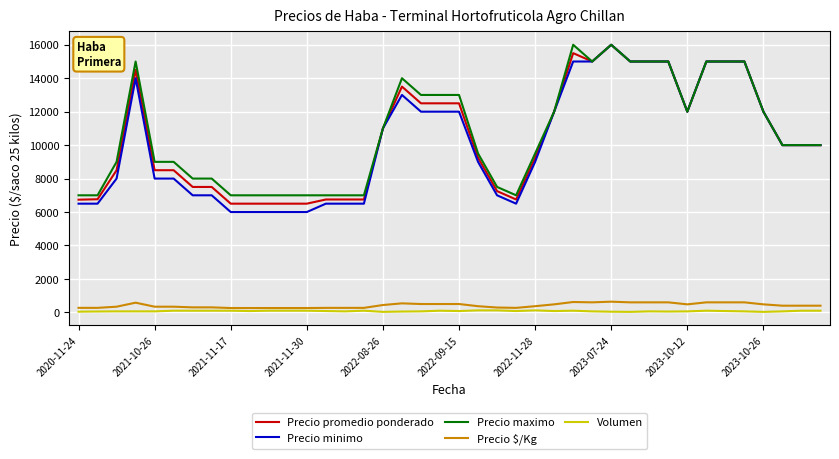

Which series has the widest spread of values?

Precio minimo